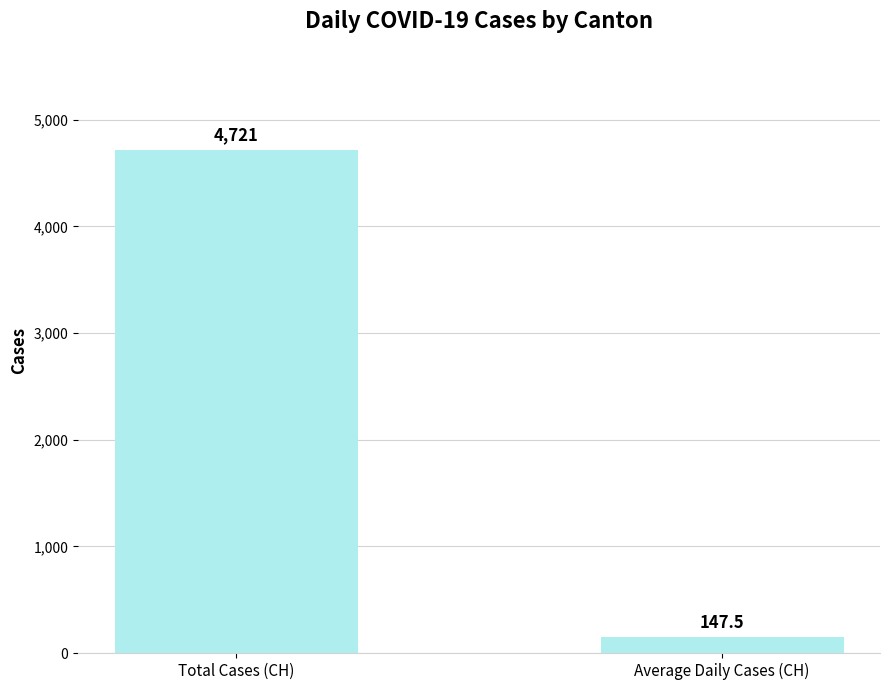

Which category has the highest value across all series?

Total Cases (CH)